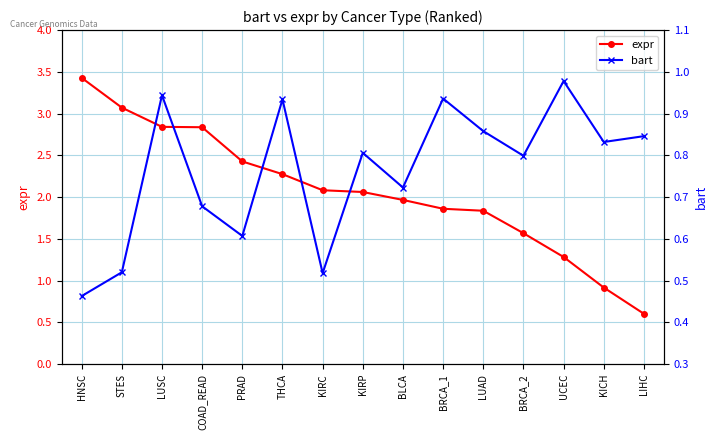

What is the value of the expr point at the 10th from the left?

1.9